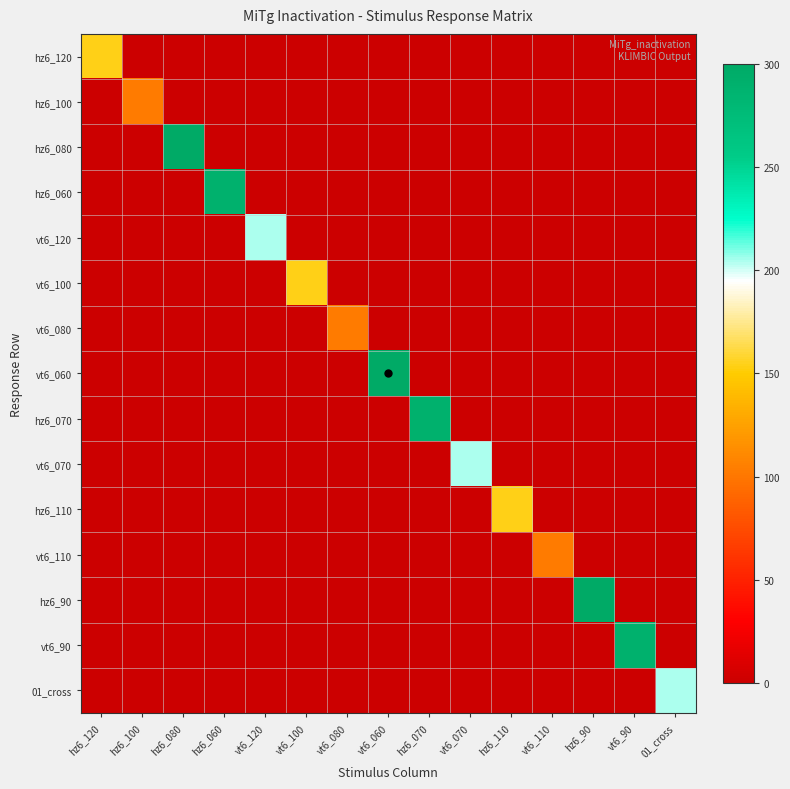

Which series has the largest range (max minus min)?

hz6_080